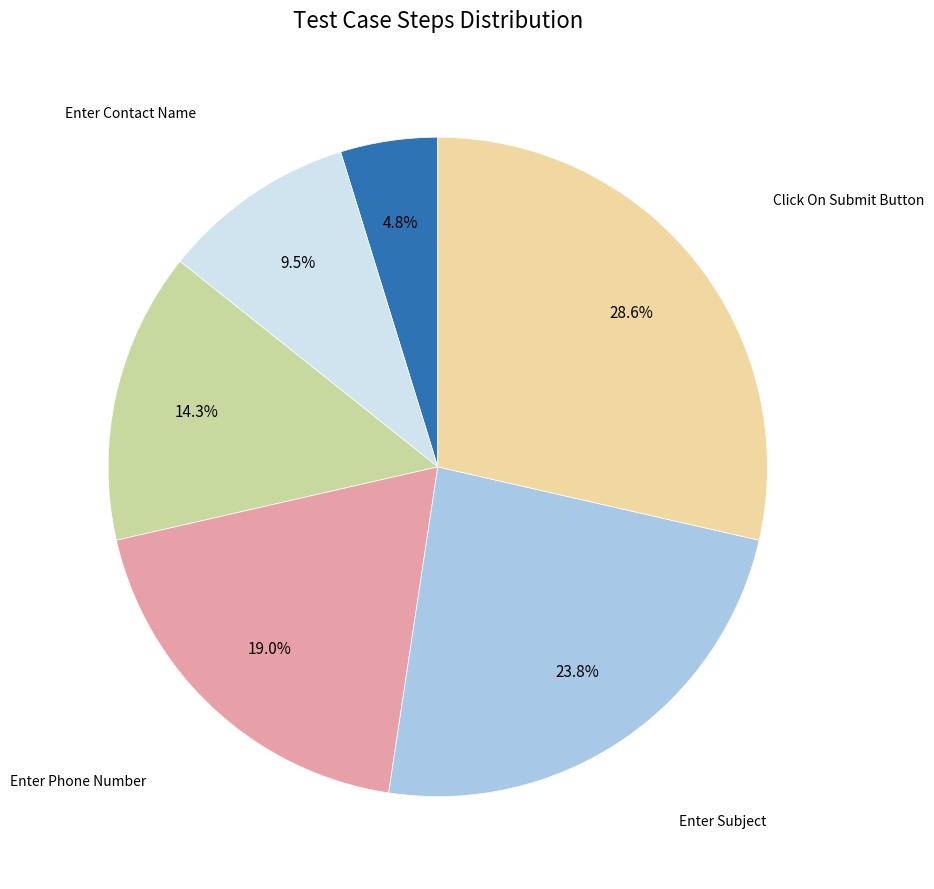

Is there a majority slice in this chart?

No